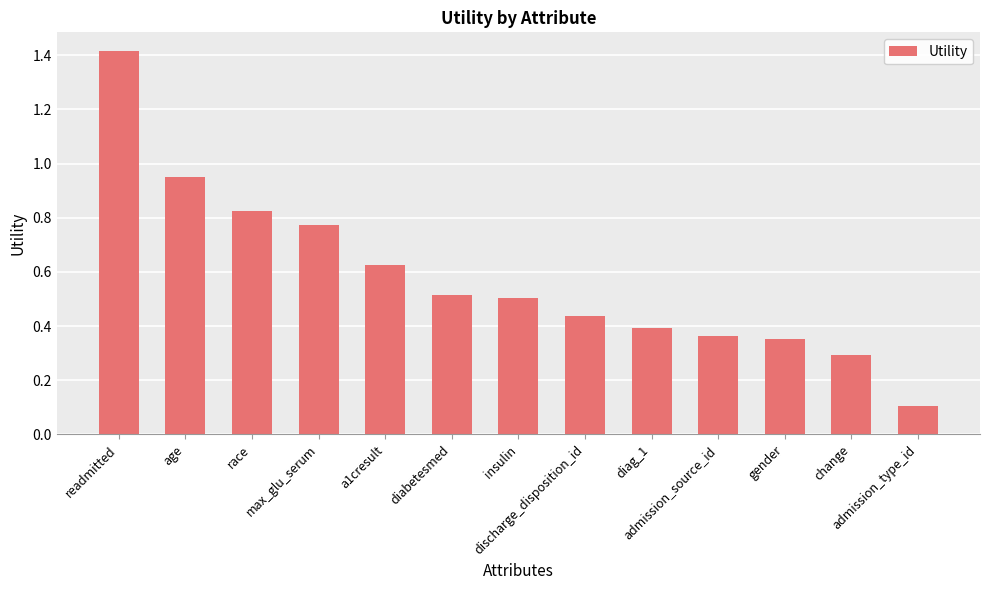

What is the label of the 2nd bar from the right?

change